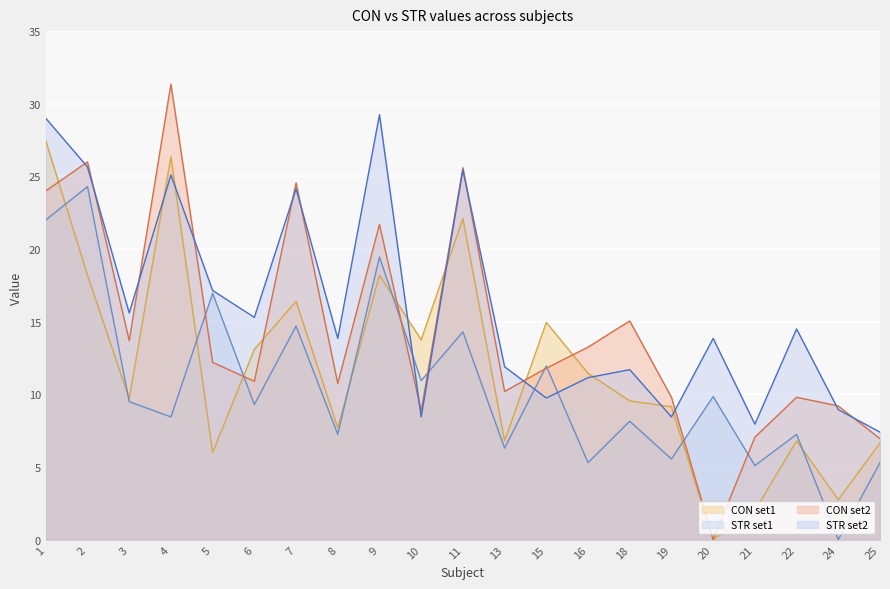

Rank the series at 15 from lowest to highest value.

STR set2, CON set2, STR set1, CON set1